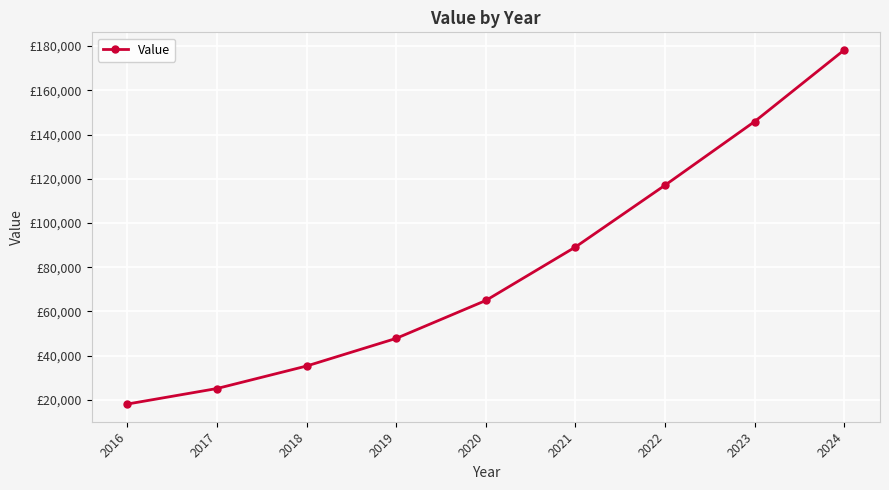

What is the ratio of the value at 2020 to the value at 2022?

0.6